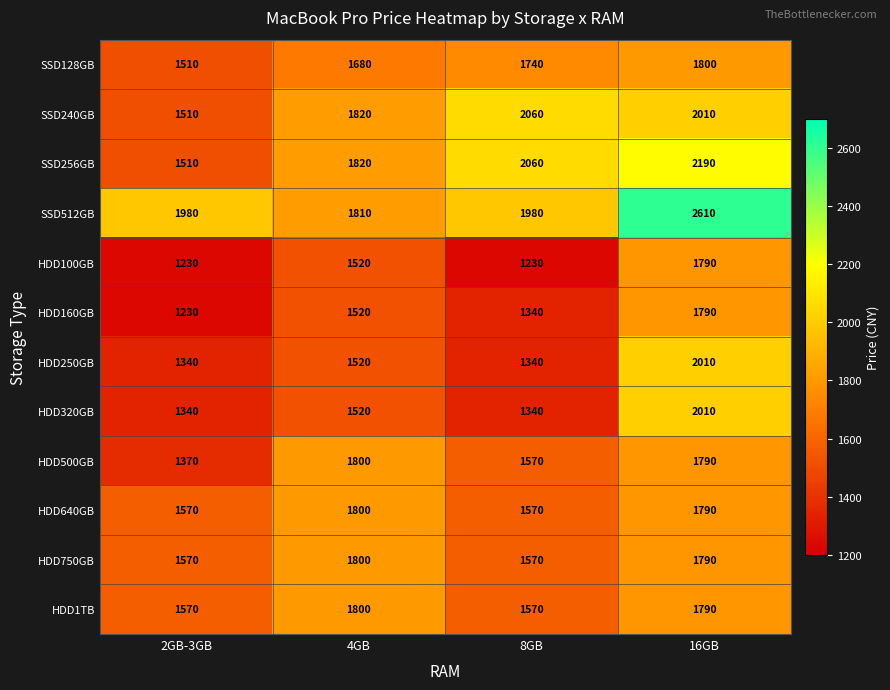

What is the difference between the highest and lowest values at 2GB-3GB?

750